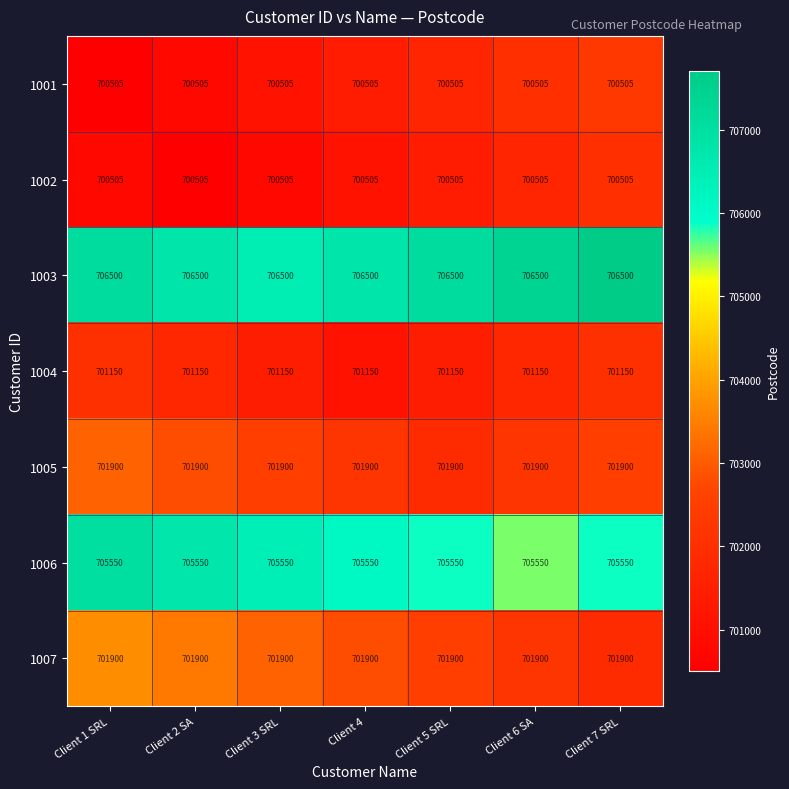

What is the spread (max minus min) of values at Client 7 SRL?

5995